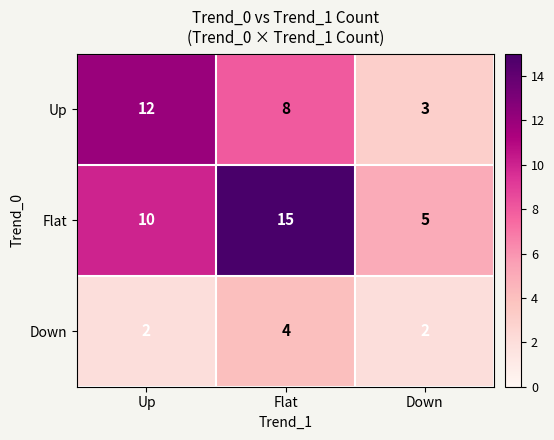

At how many categories does at least one series exceed 14?

1